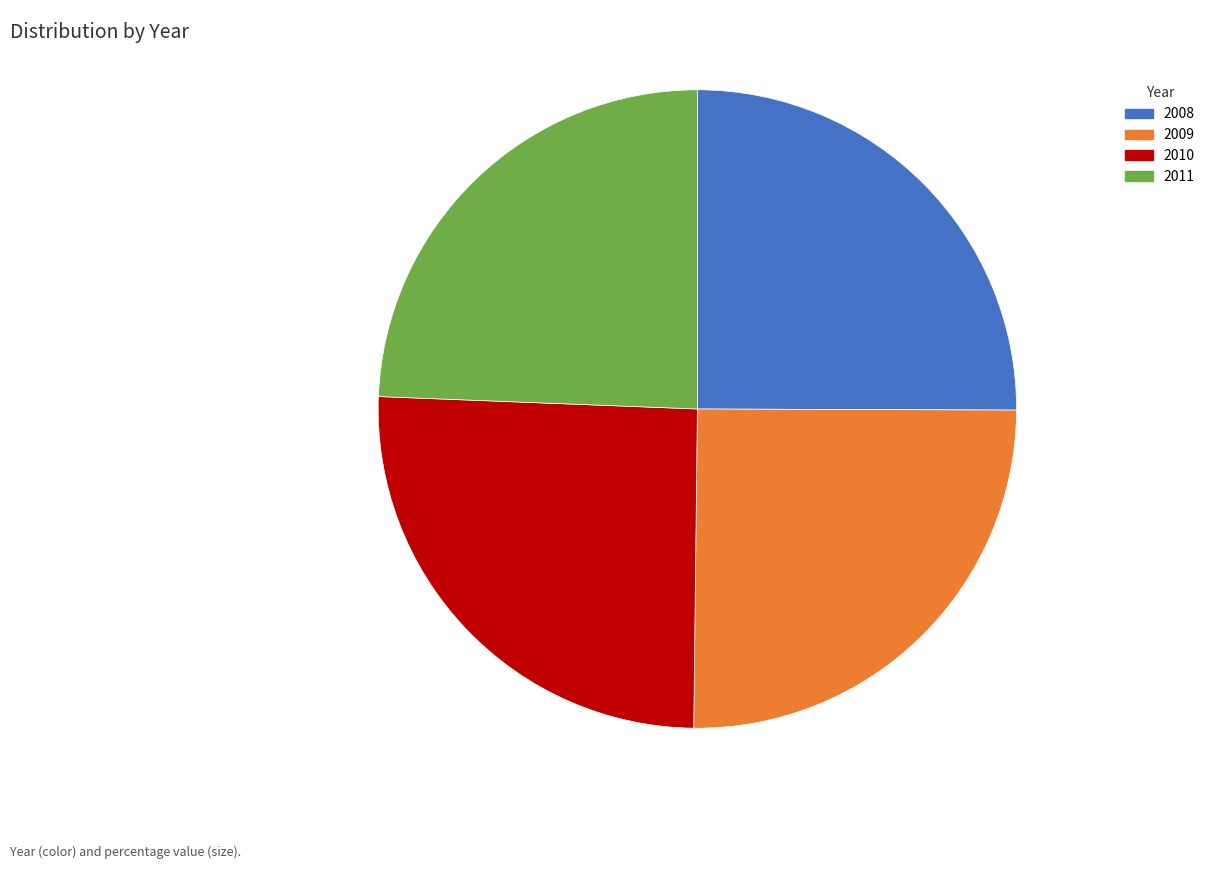

The 2011 slice represents 24% of the pie. True or false?

True